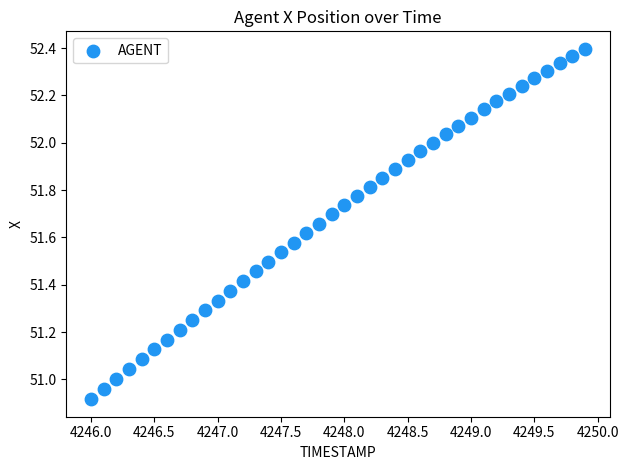

What is the range of X values (max minus min)?

3.9